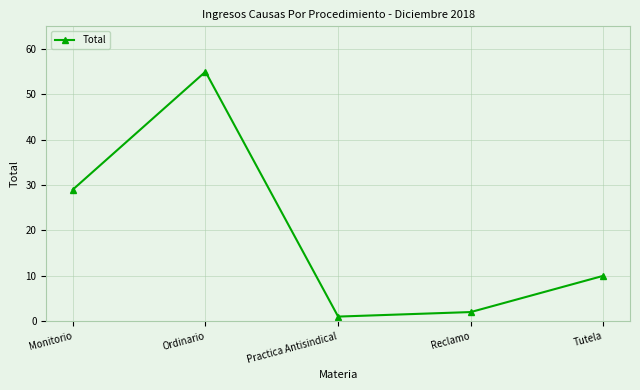

What is the change in value from Monitorio to Ordinario?

+26